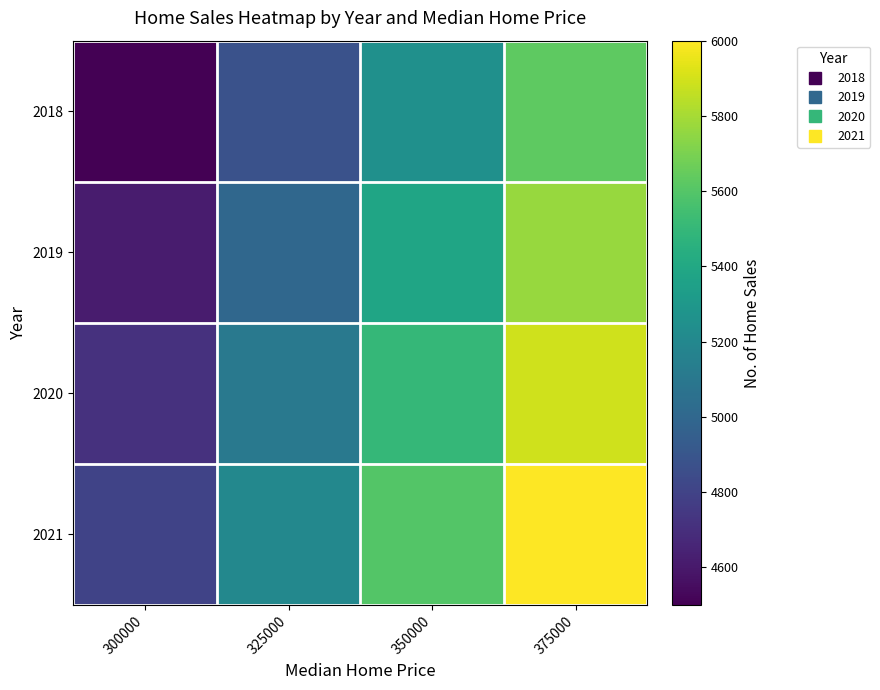

Which has a higher value, 375000 or 325000?

375000